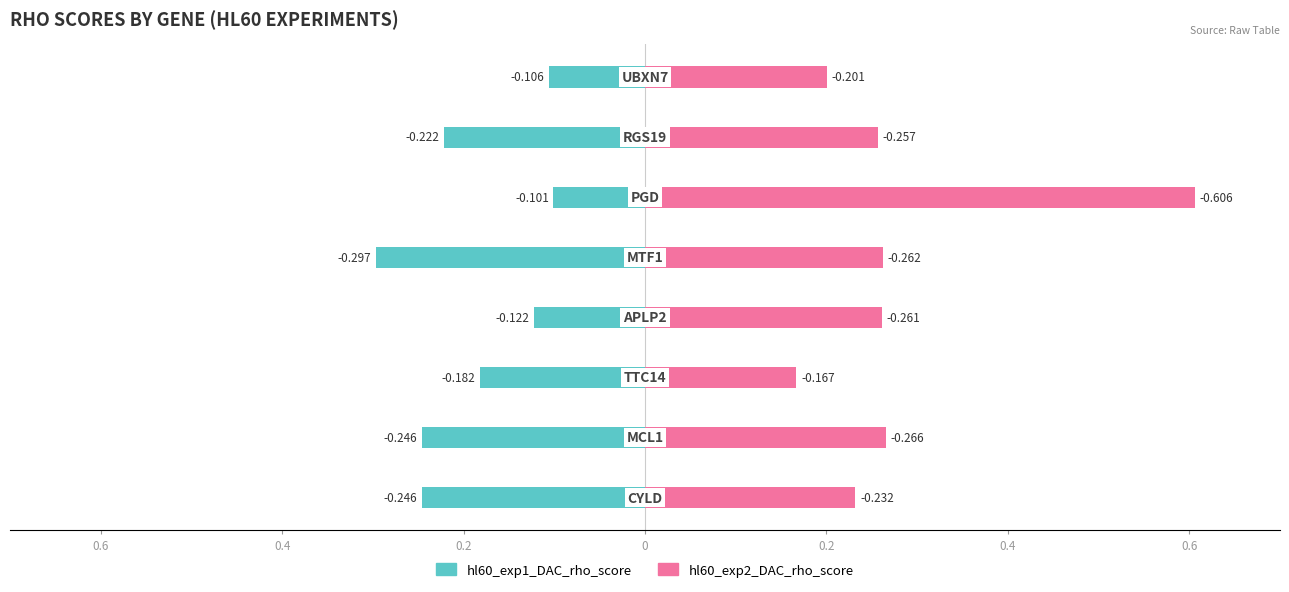

Does the chart contain any negative values?

Yes